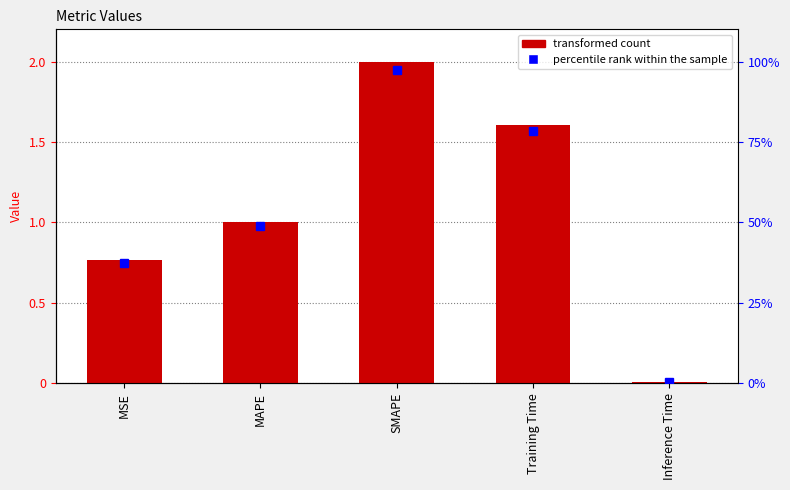

What is the value of the 4th bar from the left?

1.6